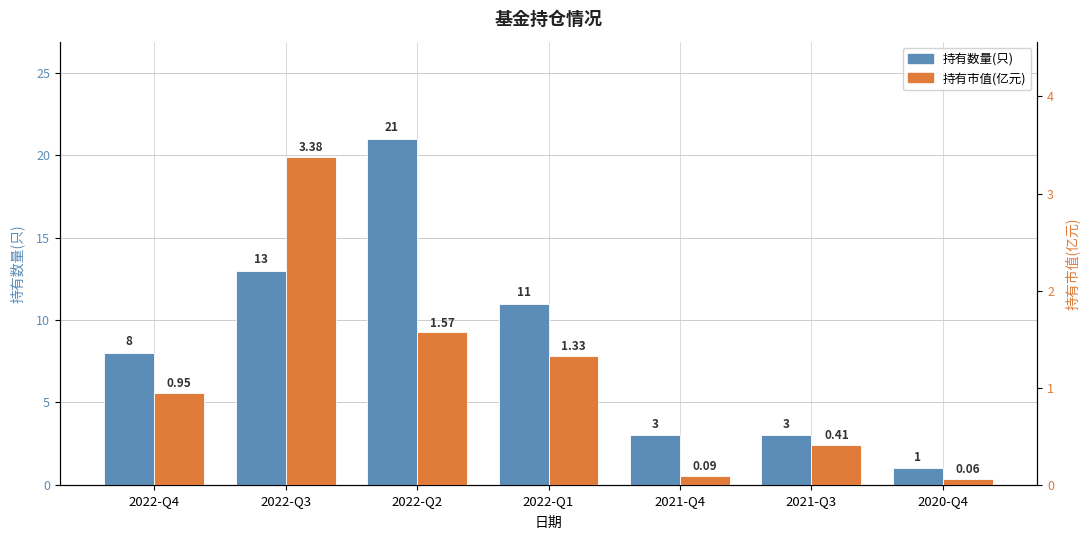

What is the maximum value shown in the chart?

21.0